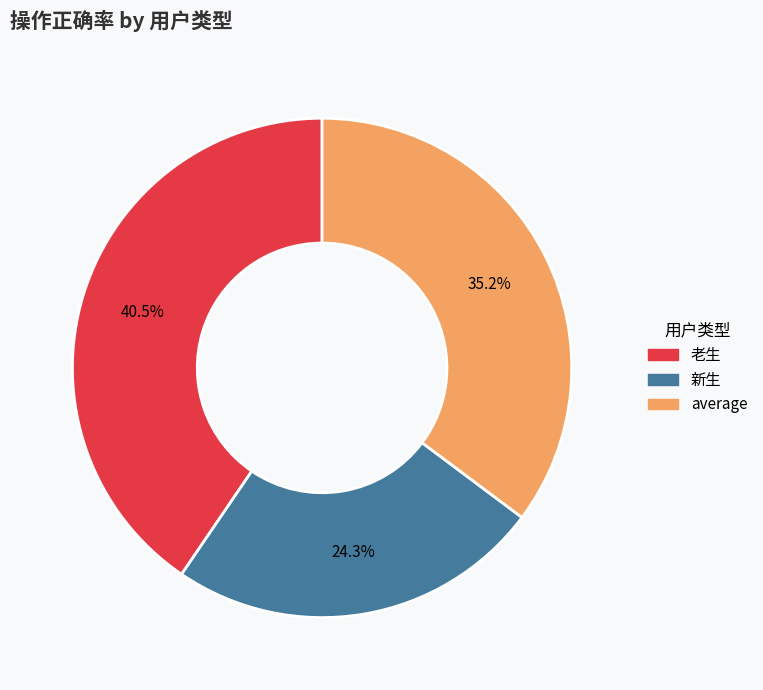

What is the largest slice in the pie chart?

老生